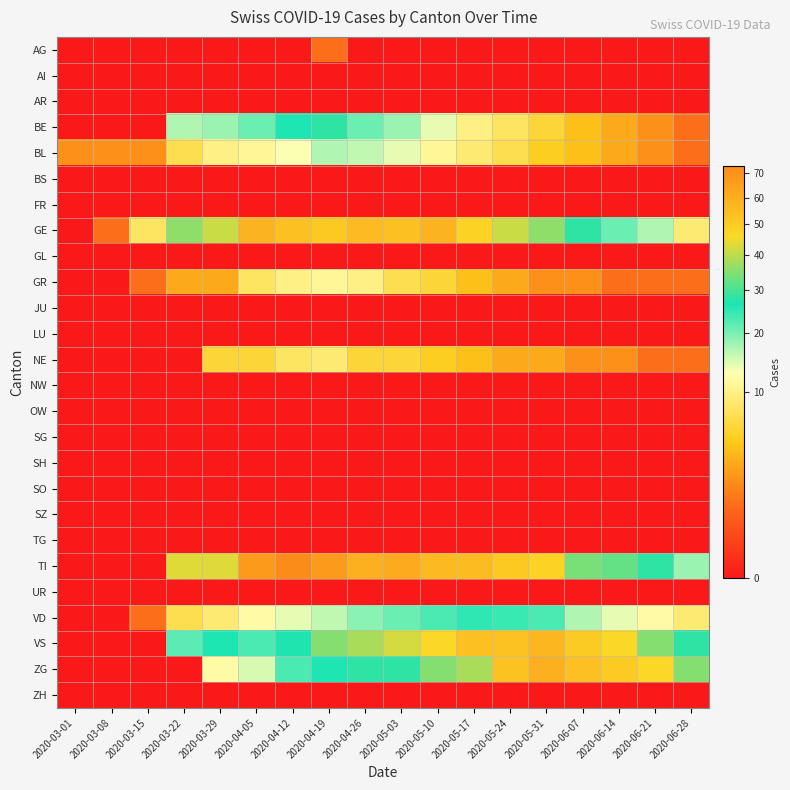

What is the total value across all series at 2020-06-21?

144